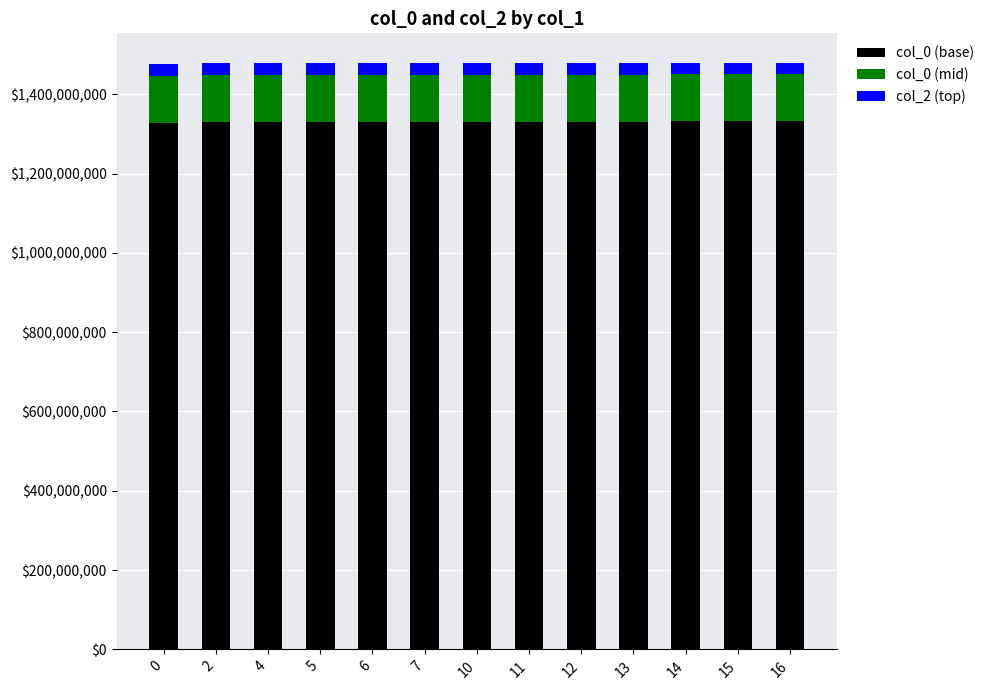

At which label is col_0 (mid) closest to 118211304?

2